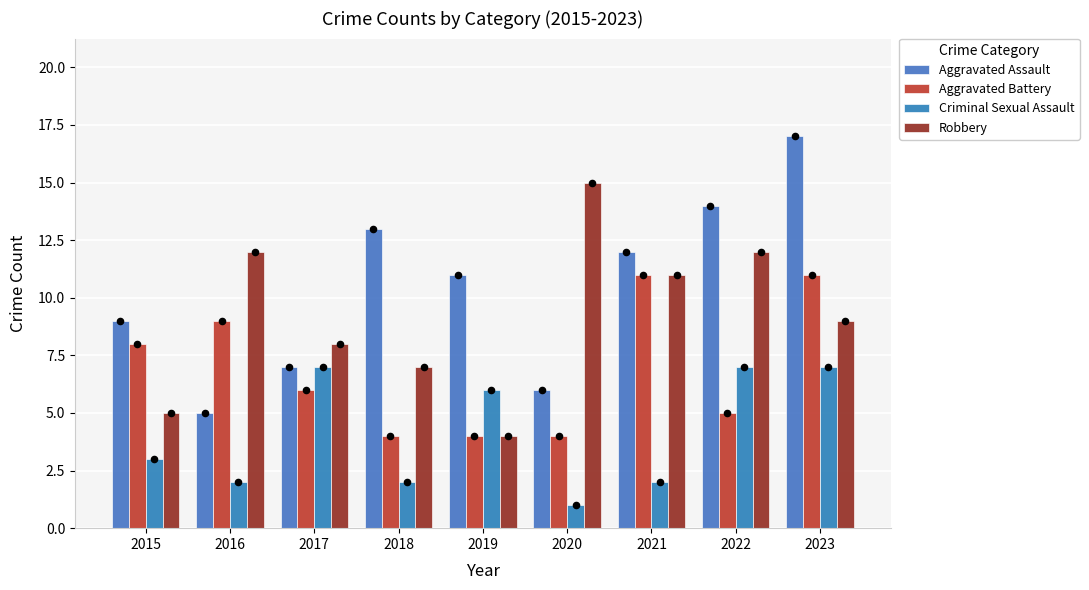

Is the value of Aggravated Battery at 2023 greater than the value of Criminal Sexual Assault at 2023?

Yes